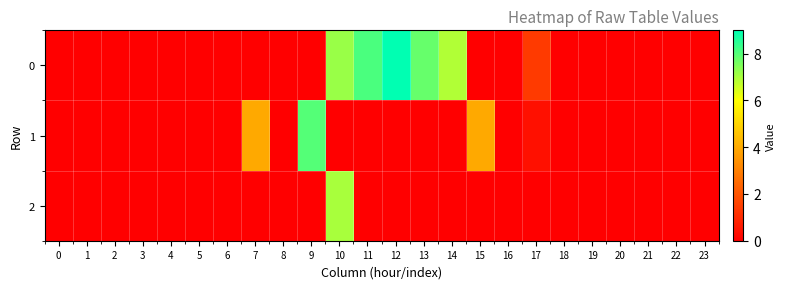

Reading right to left, extract all data points from this chart.

row_0: 0.0	0.0	0.0	0.0	0.0	0.0	1.4	0.0	0.0	6.9	7.8	9.0	8.1	7.2	0.0	0.0	0.0	0.0	0.0	0.0	0.0	0.0	0.0	0.0
row_1: 0.0	0.0	0.0	0.0	0.0	0.0	0.4	0.0	4.0	0.0	0.0	0.0	0.0	0.0	8.0	0.0	4.0	0.0	0.0	0.0	0.0	0.0	0.0	0.0
row_2: 0.0	0.0	0.0	0.0	0.0	0.0	0.0	0.0	0.0	0.0	0.0	0.0	0.0	7.0	0.0	0.0	0.0	0.0	0.0	0.0	0.0	0.0	0.0	0.0